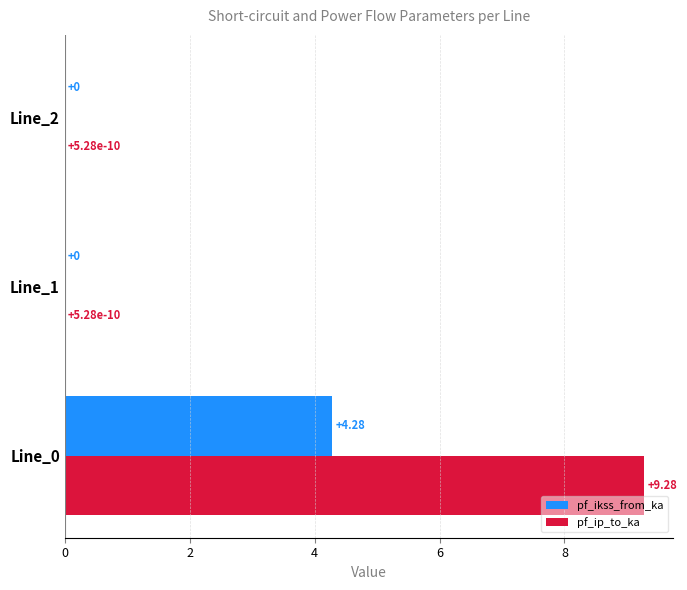

Between Line_0 and Line_1, which series saw the biggest shift?

pf_ip_to_ka